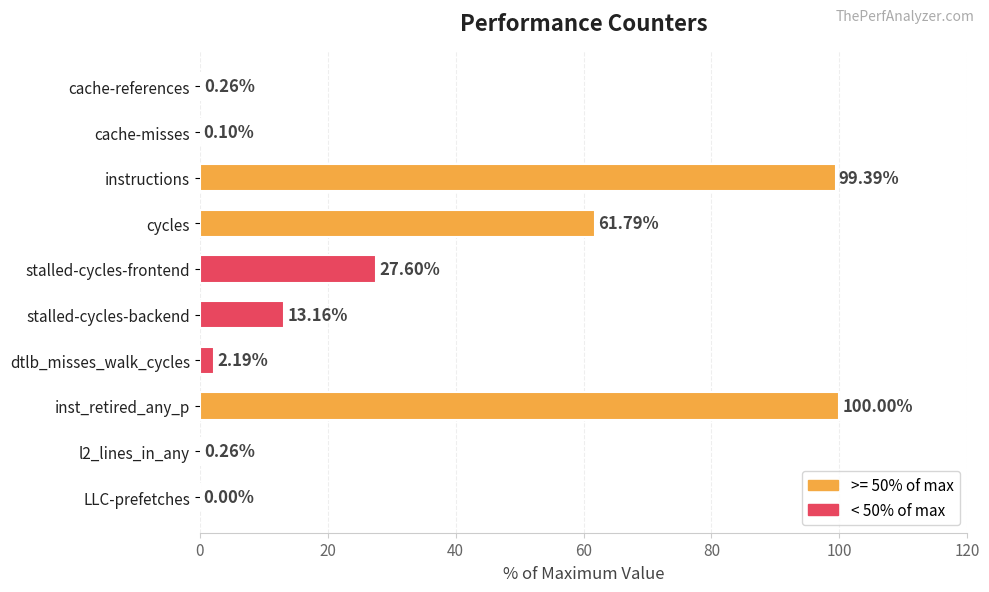

What is the sum of all values?

304.7